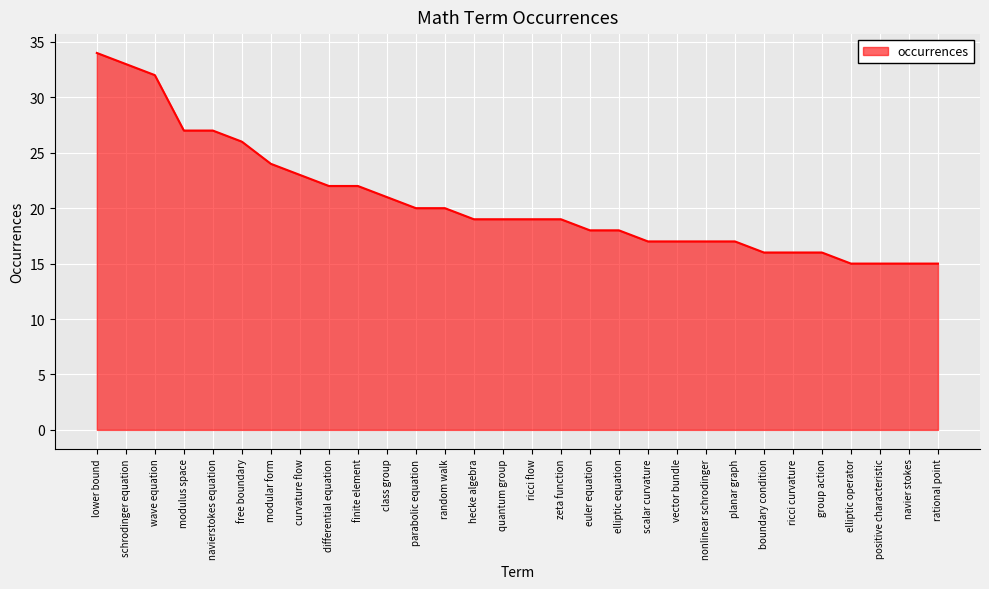

What position from the right is class group?

20